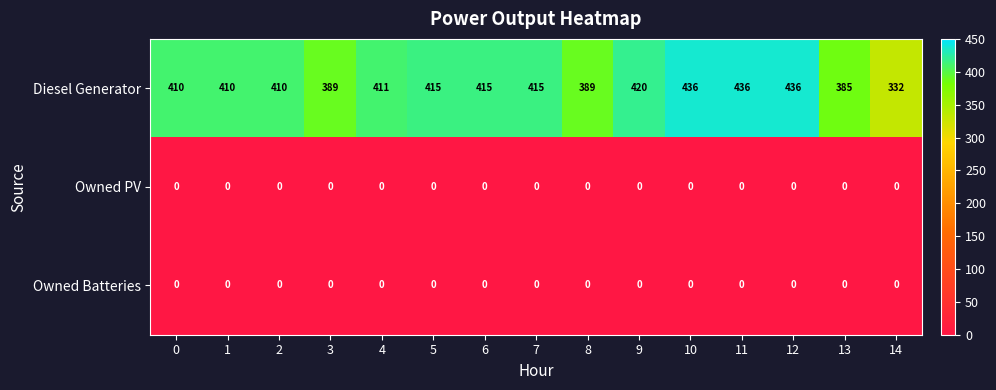

Which series has the widest spread of values?

Diesel Generator